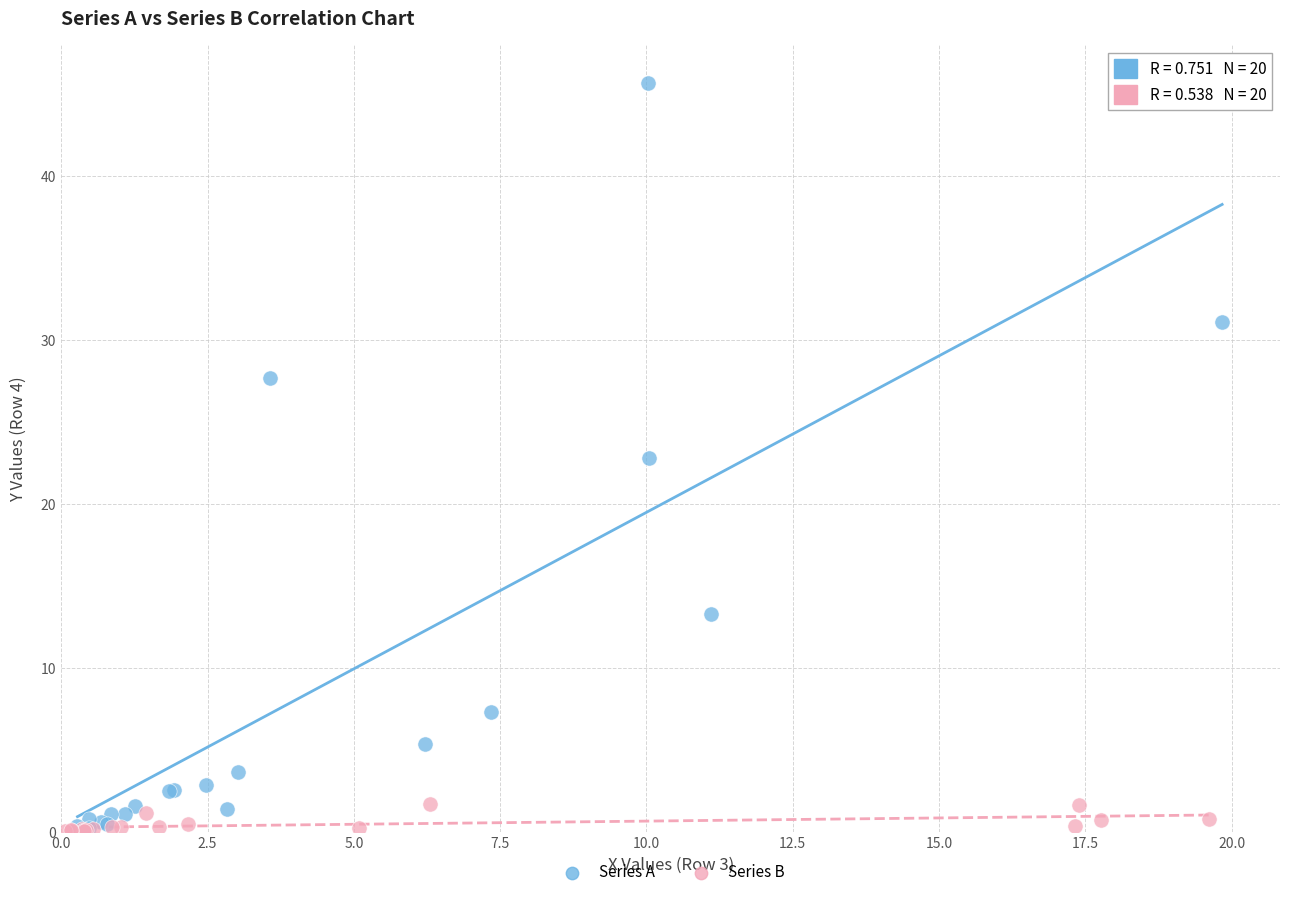

What are all the series names shown in the legend?

Series A, Series B